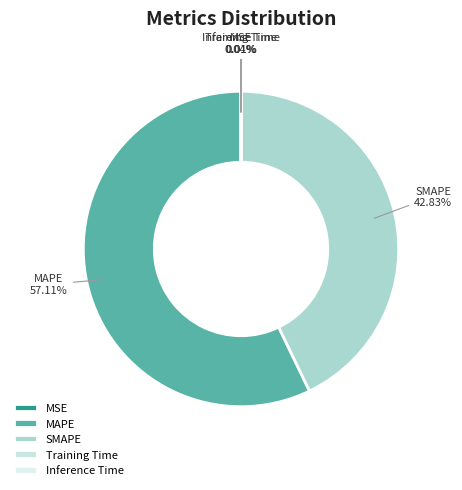

To the nearest percent, what portion does SMAPE represent?

43%